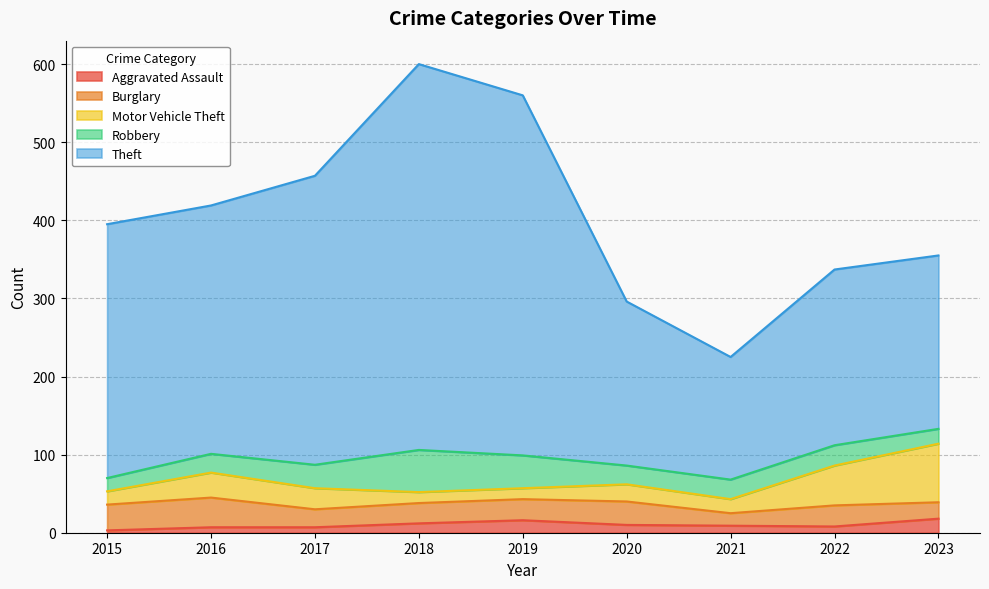

What value does the Burglary series have at 2023, to the nearest 10?

20